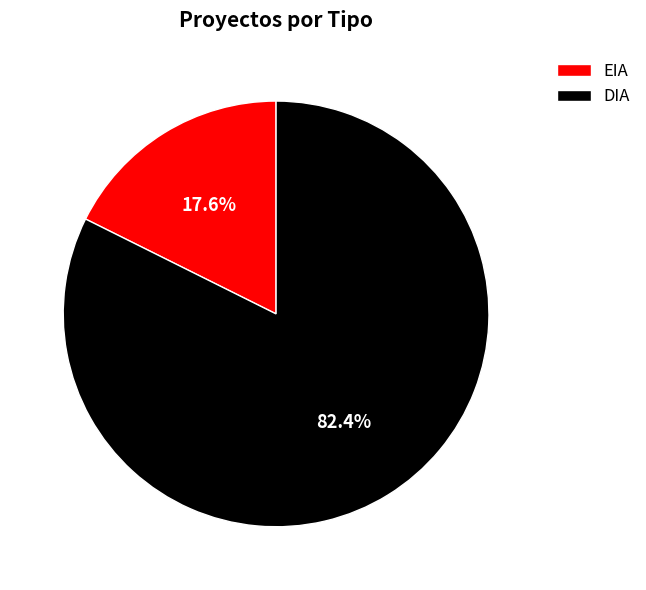

Which slice is the smallest?

EIA